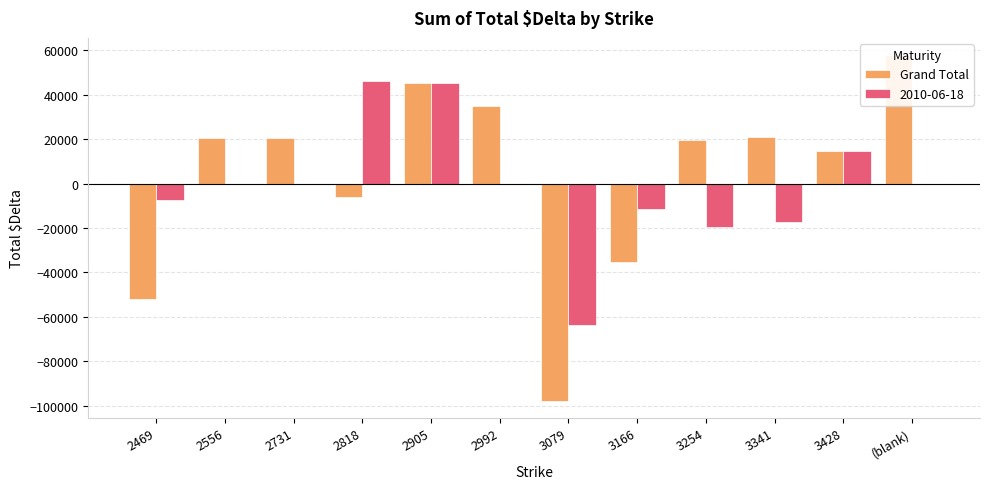

How many bars are there in total?

12